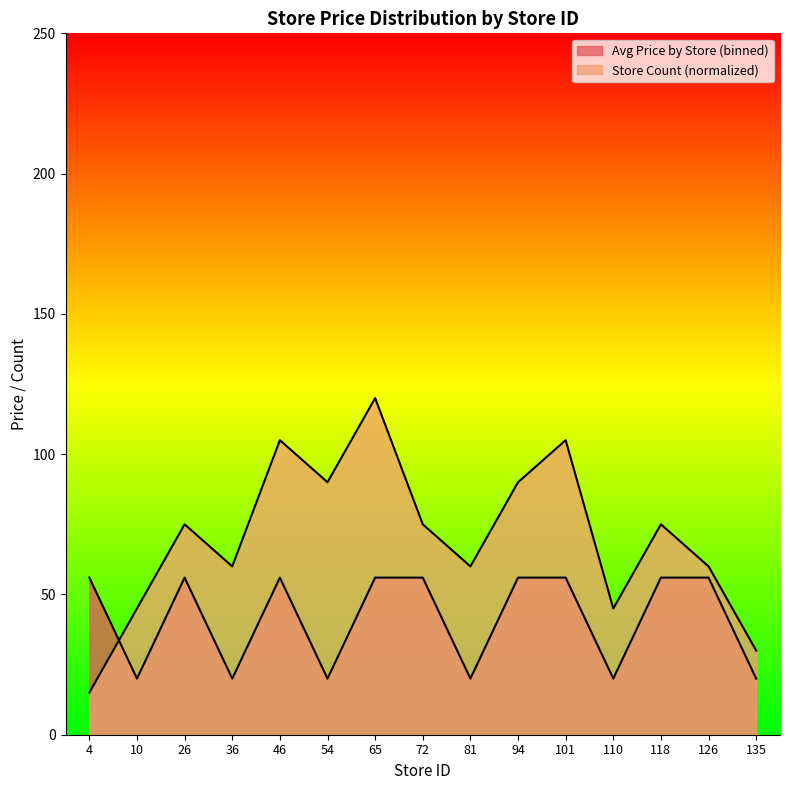

What are all the series names shown in the legend?

Avg Price by Store (binned), Store Count (normalized)